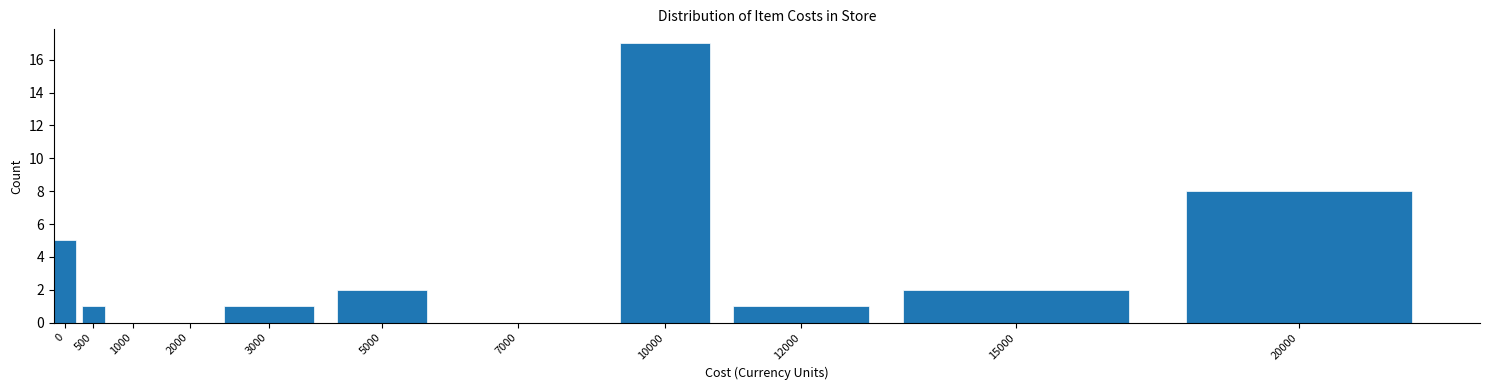

Reading left to right, extract all data points from this chart.

0=5	500=1	1000=0	2000=0	3000=1	5000=2	7000=0	10000=17	12000=1	15000=2	20000=8